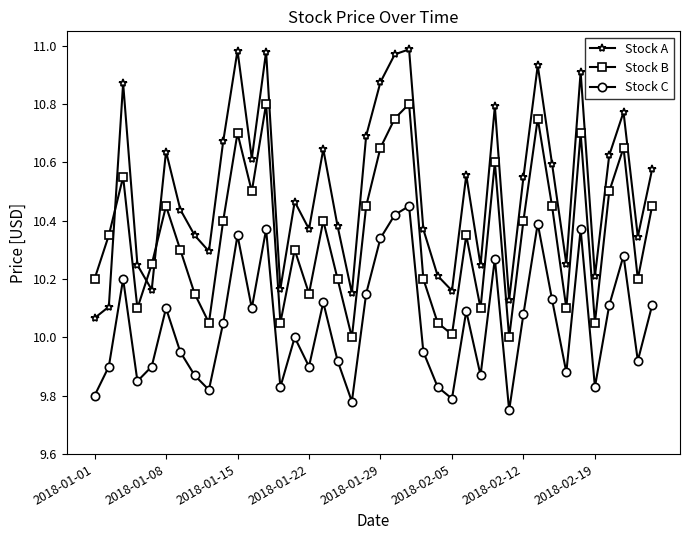

Which series has the widest spread of values?

Stock A